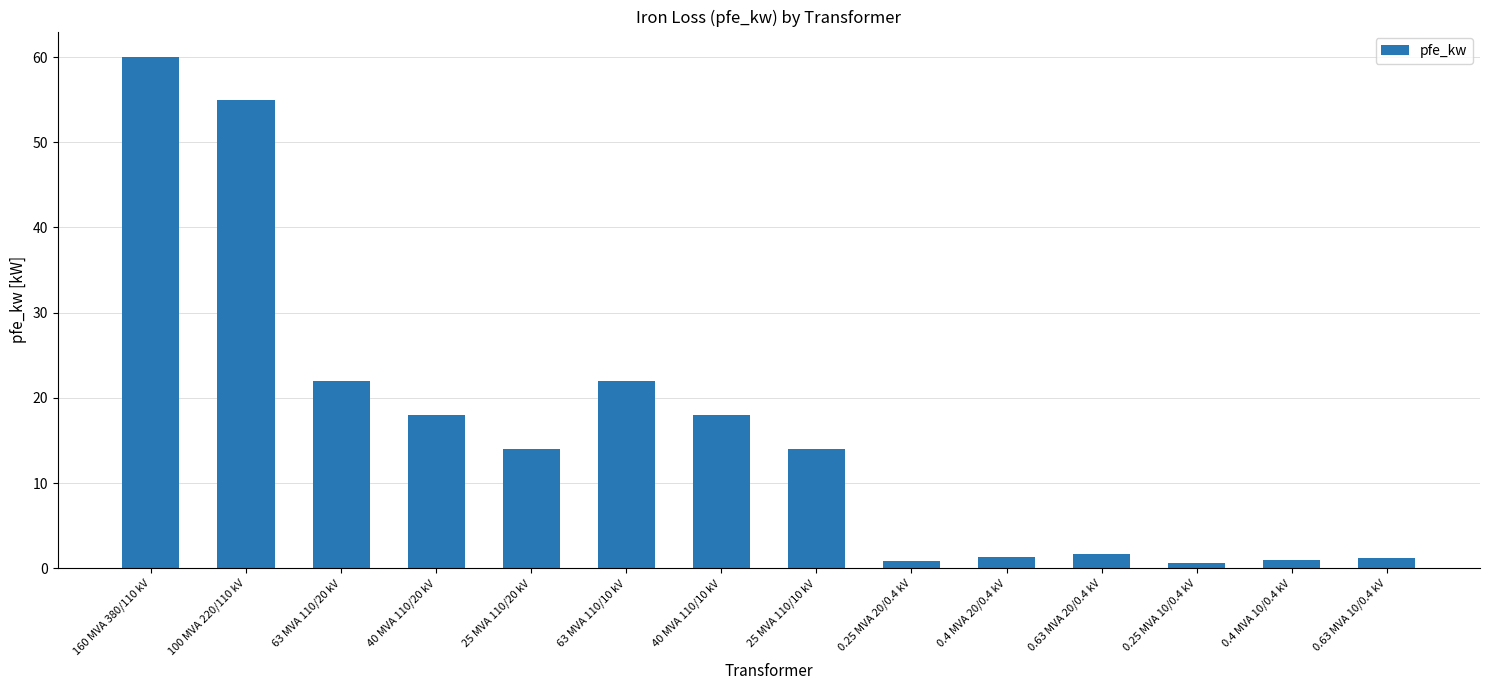

How many categories are shown in the chart?

14